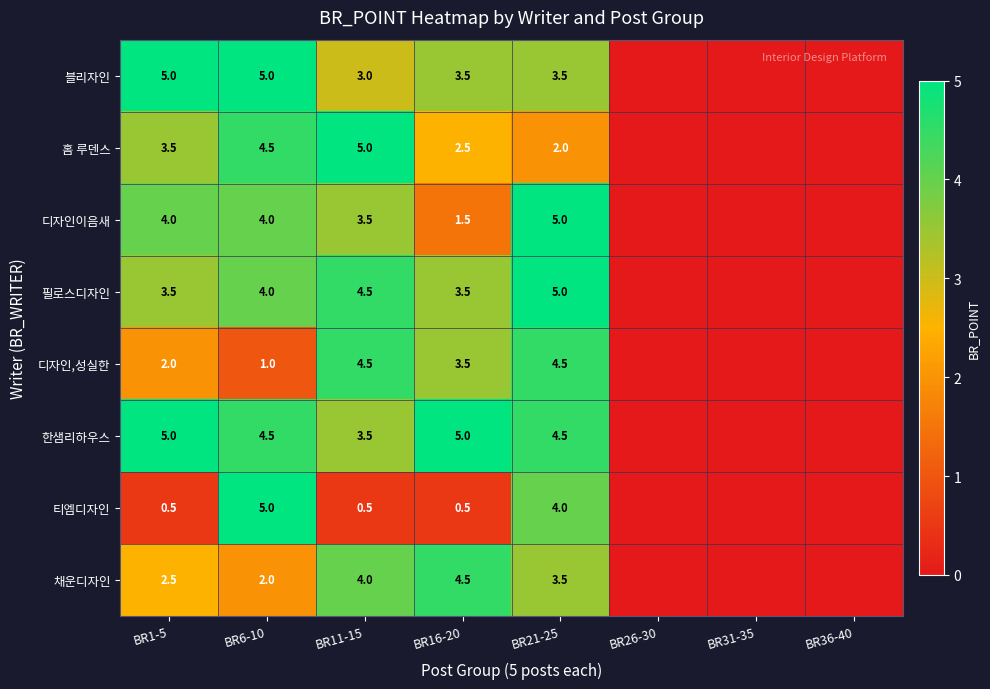

How many categories are shown in the chart?

8